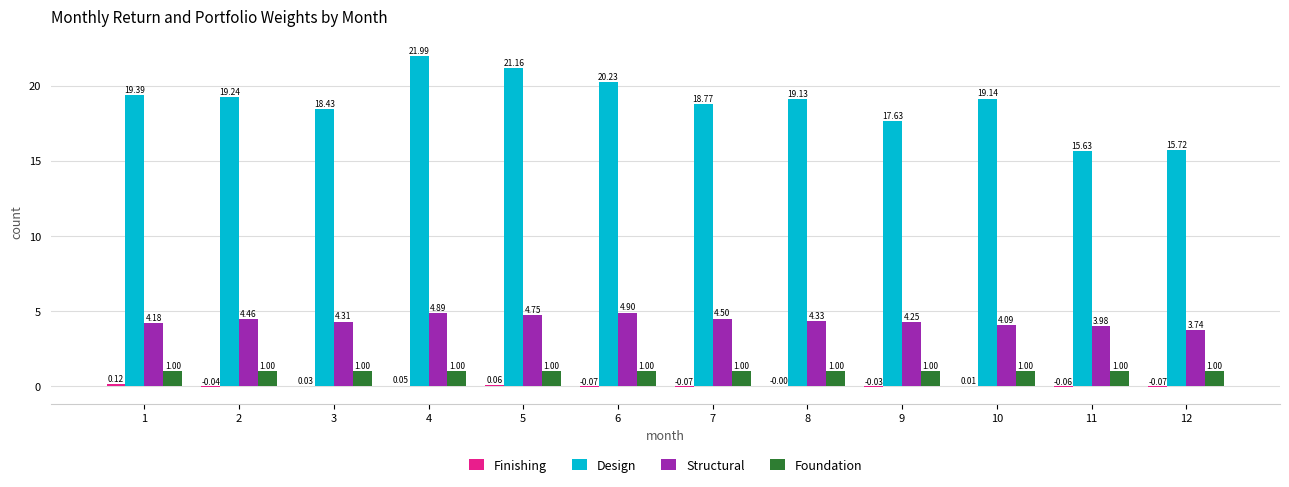

The value of Design at 3 is 18.4. True or false?

True